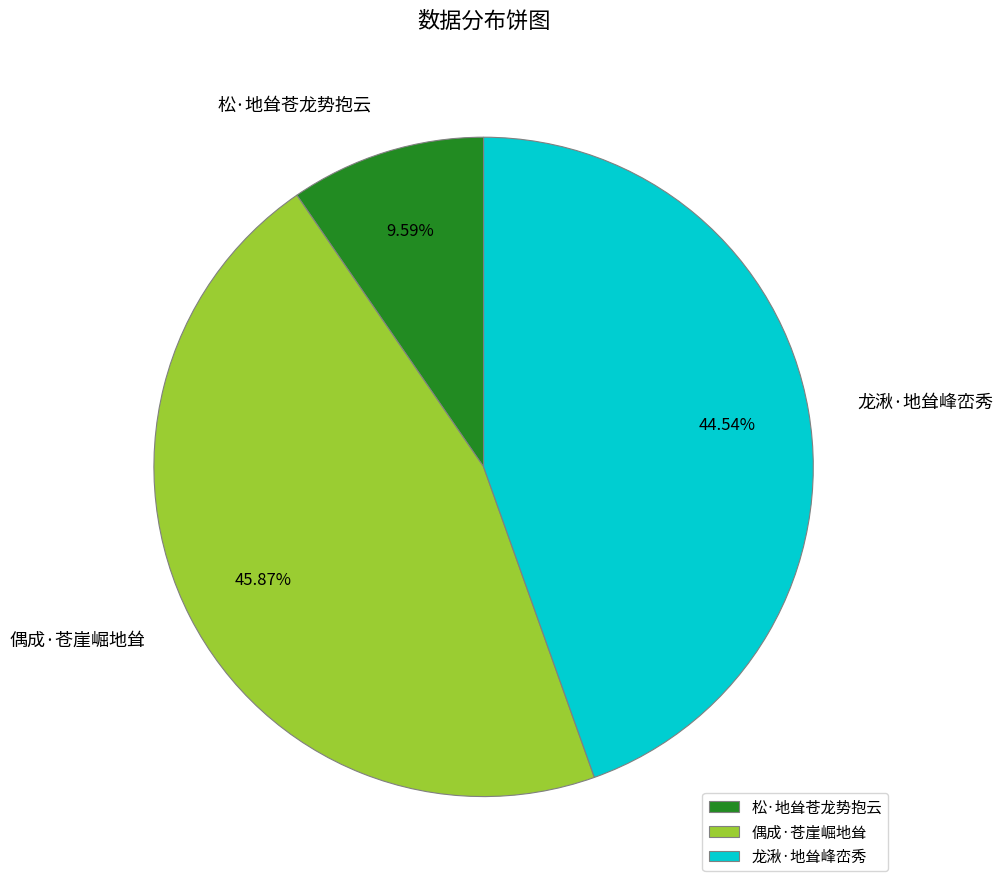

What percentage is the 偶成·苍崖崛地耸 slice, to the nearest percent?

46%